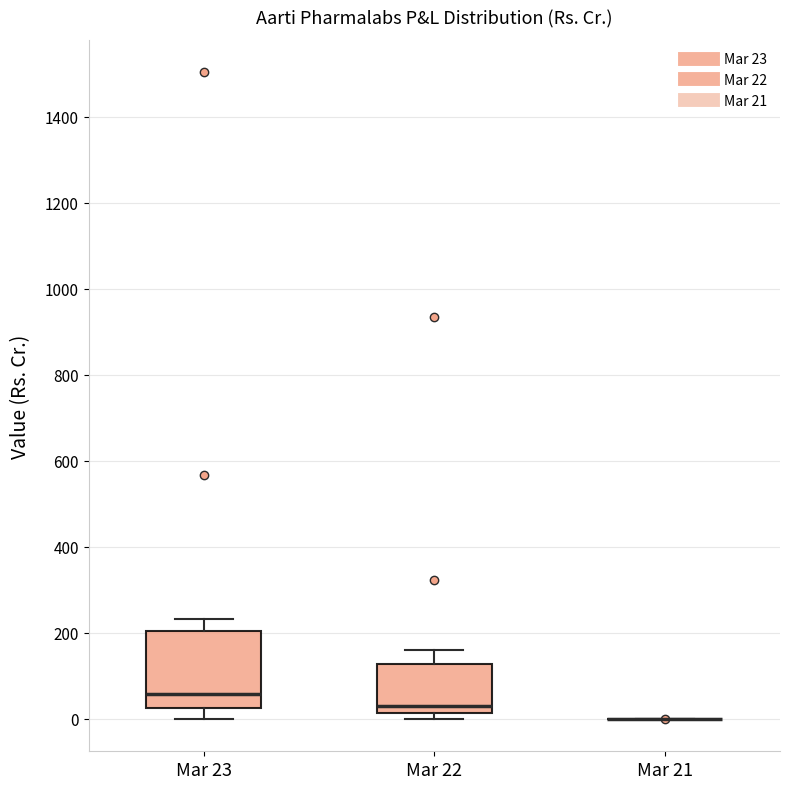

Comparing the boxes themselves (not the whiskers), which one is the tallest?

Mar 23